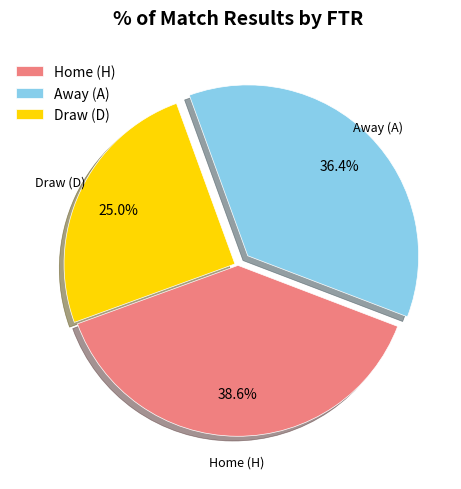

How many slices are in this pie chart?

3